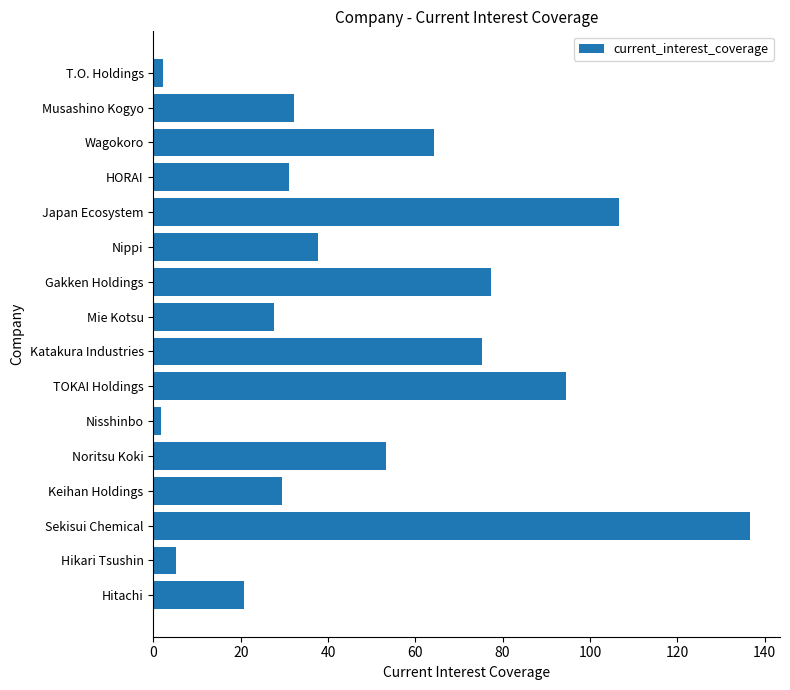

What is the change in value from Keihan Holdings to Katakura Industries?

+45.6